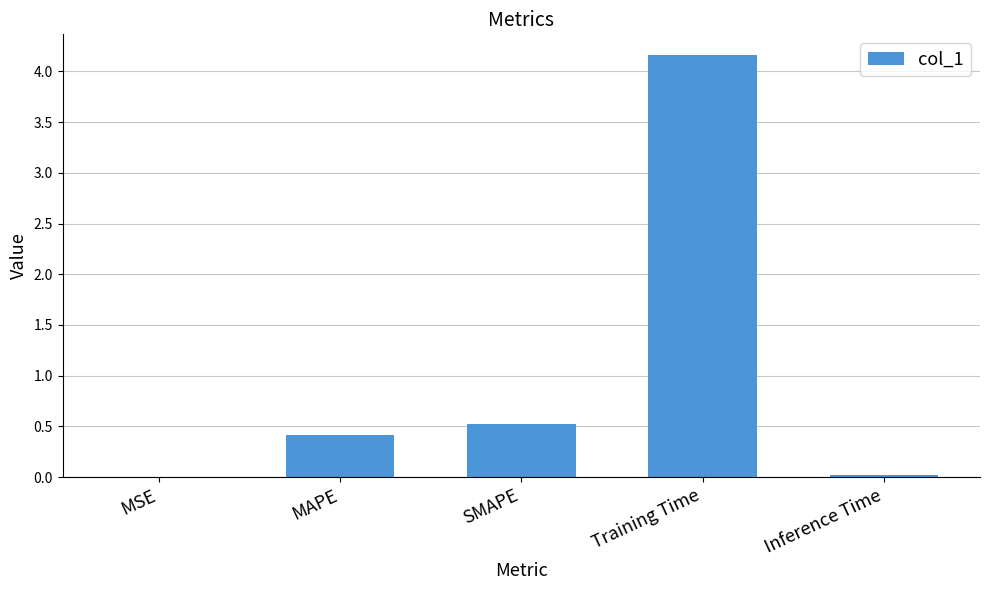

True or false: the data shows 6.7 at Training Time.

False